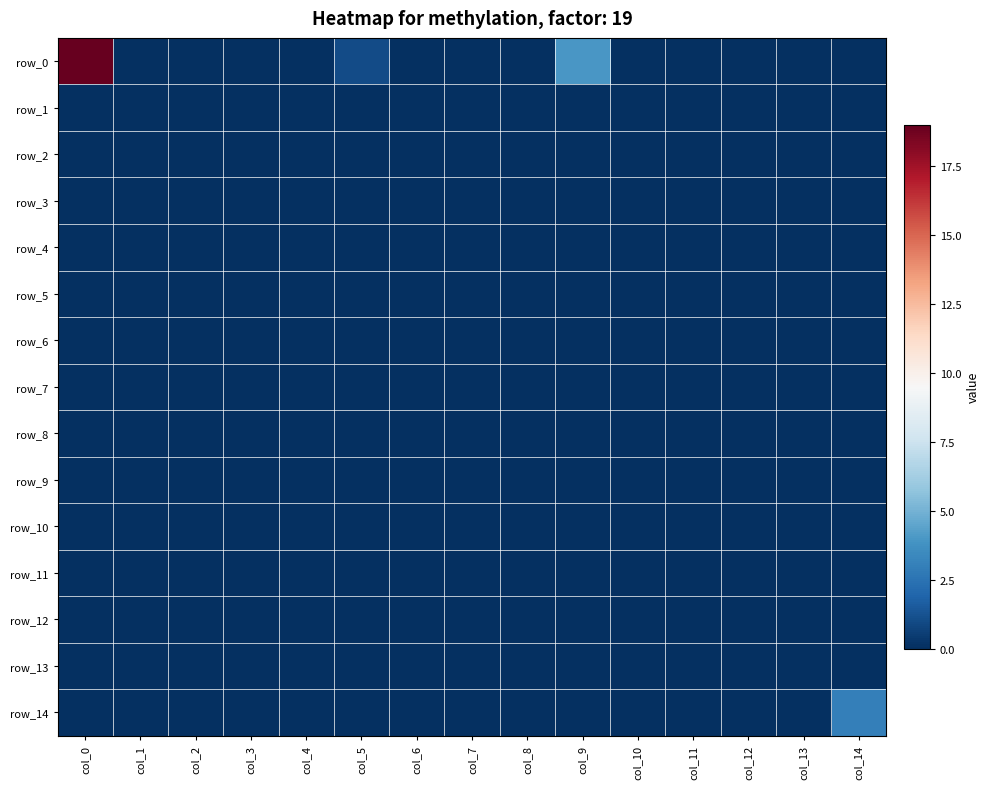

Rank the series by their maximum value, from highest to lowest.

row_0, row_14, row_1, row_2, row_3, row_4, row_5, row_6, row_7, row_8, row_9, row_10, row_11, row_12, row_13